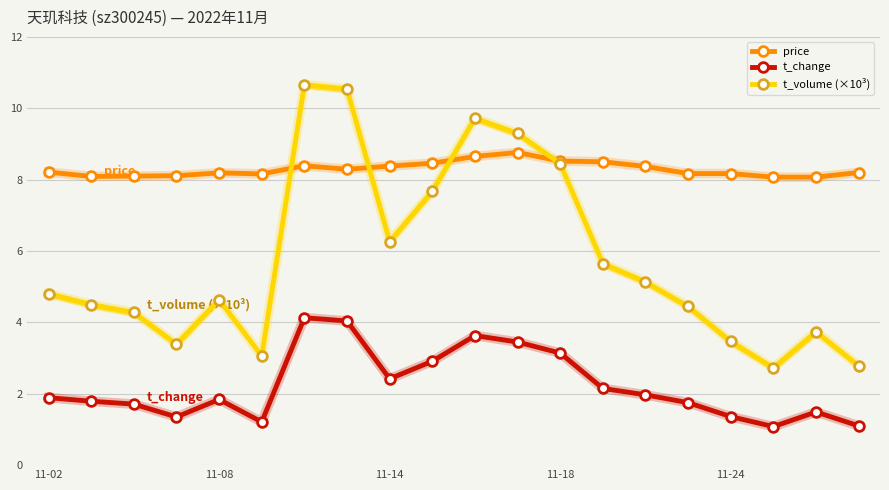

What is the lowest value of the t_change series?

1.1